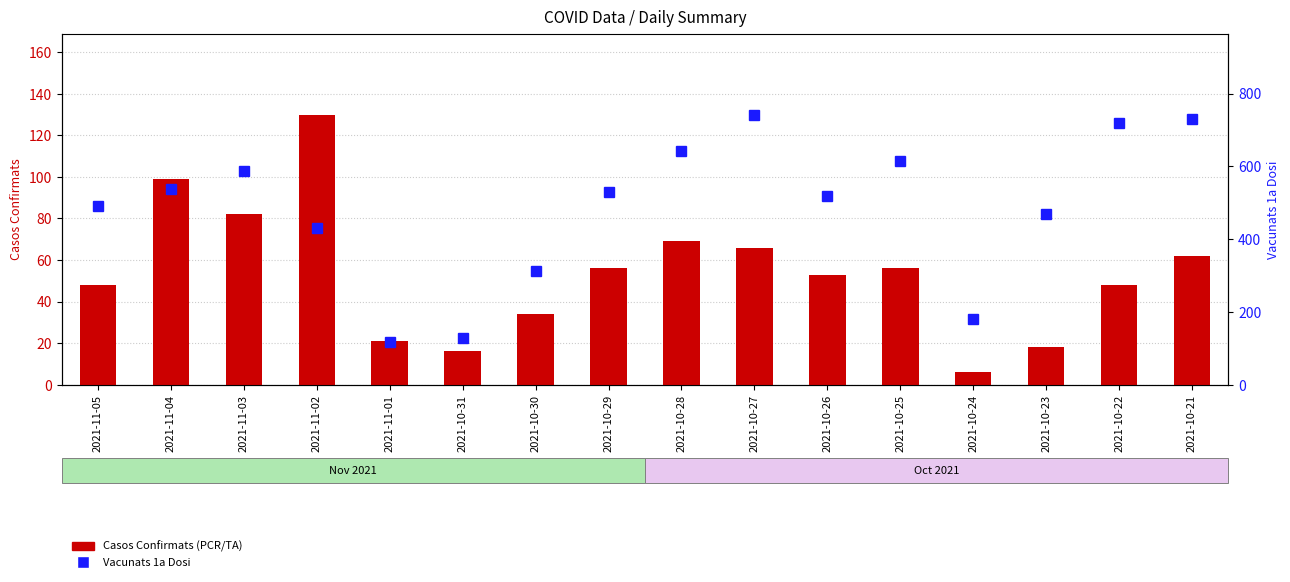

Reading left to right, list all the values displayed in this chart.

Casos Confirmats (PCR/TA): 48	99	82	130	21	16	34	56	69	66	53	56	6	18	48	62
Vacunats 1a Dosi: 490	537	586	430	118	128	313	529	641	742	518	615	179	470	719	731